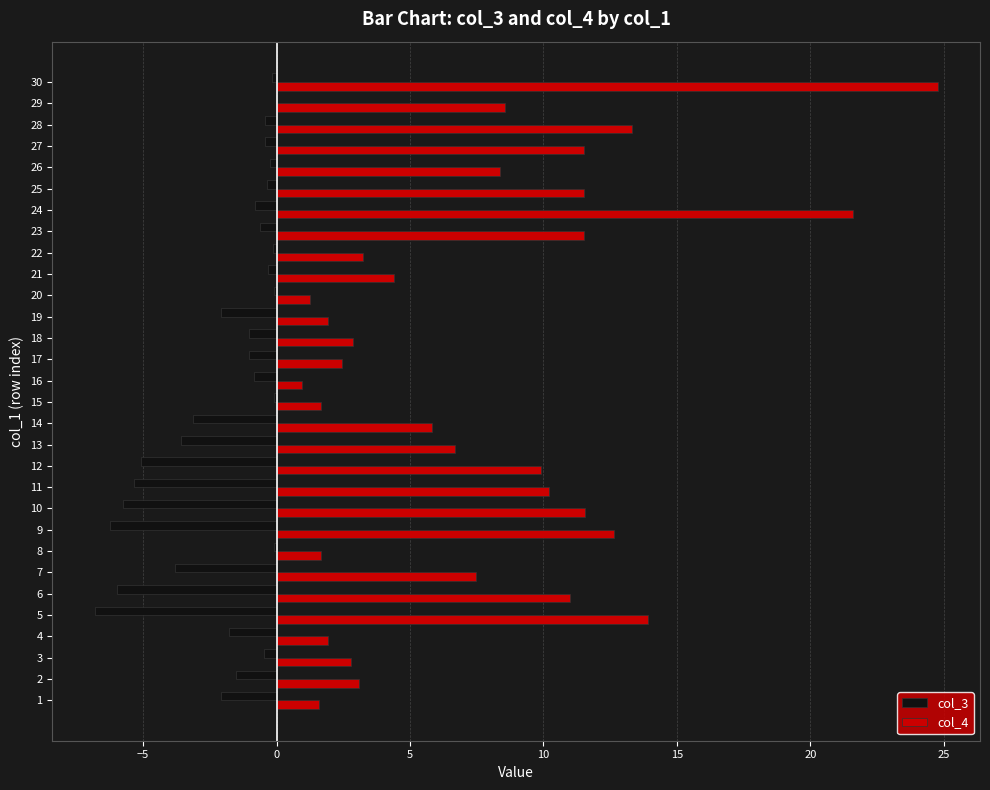

Which series has the largest total across all categories?

col_4